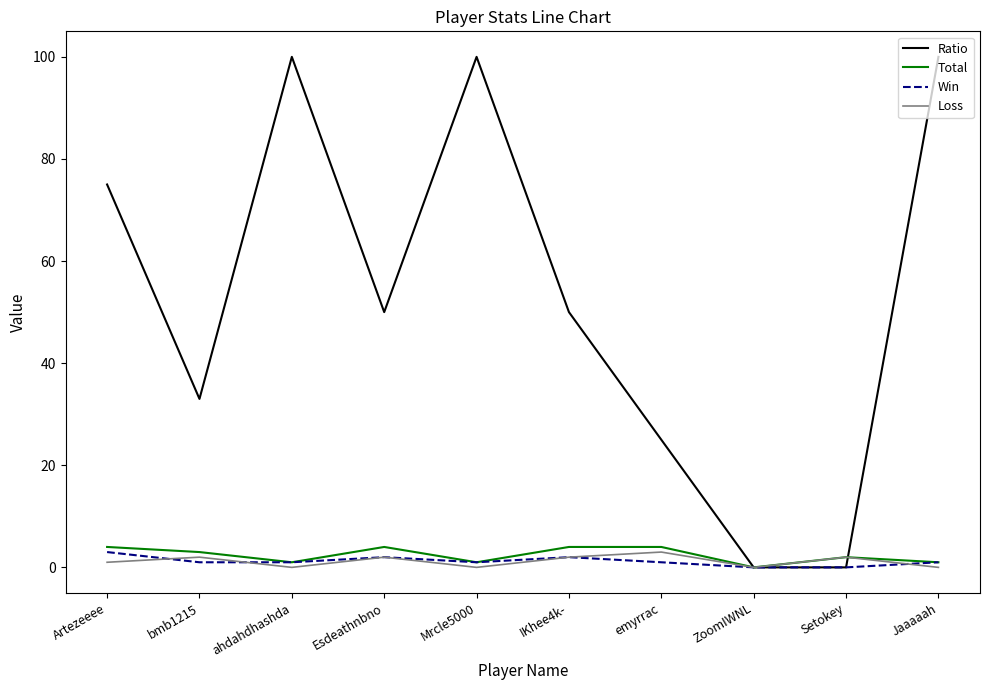

The value of Total at bmb1215 is 3. True or false?

True